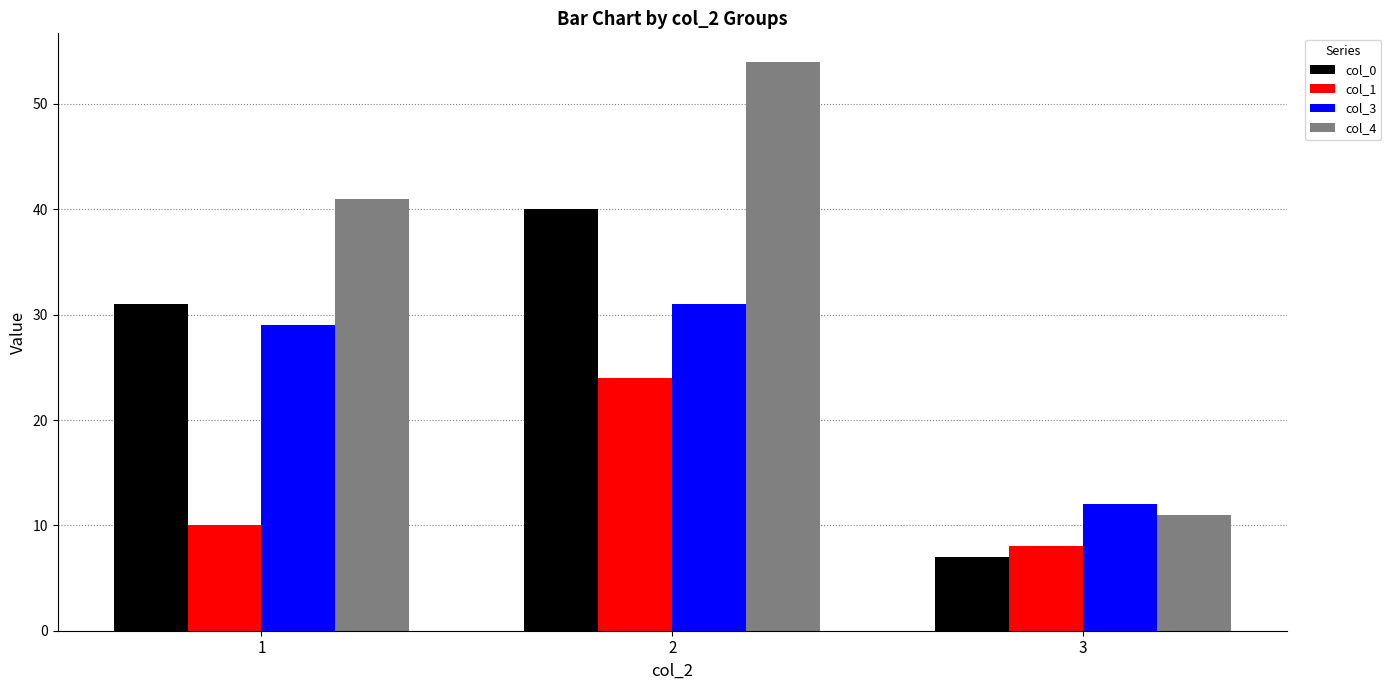

How many col_3 values are between 12 and 31?

3